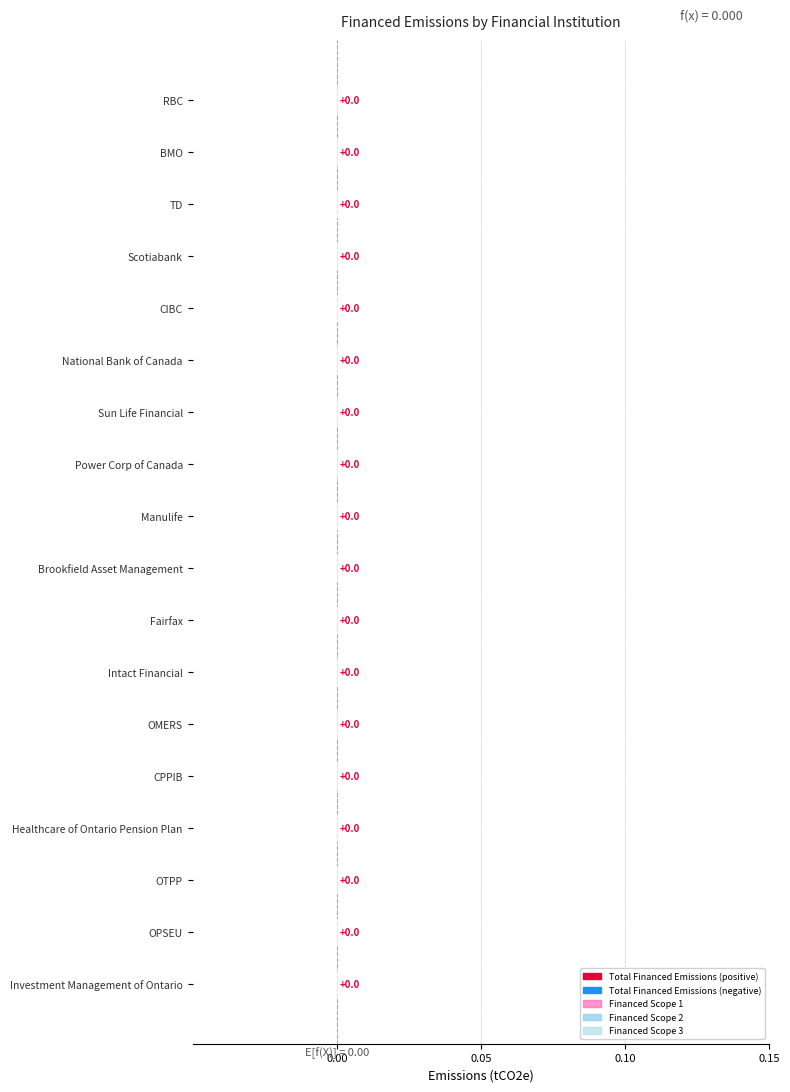

Which series has the largest total across all categories?

Total Financed Emissions